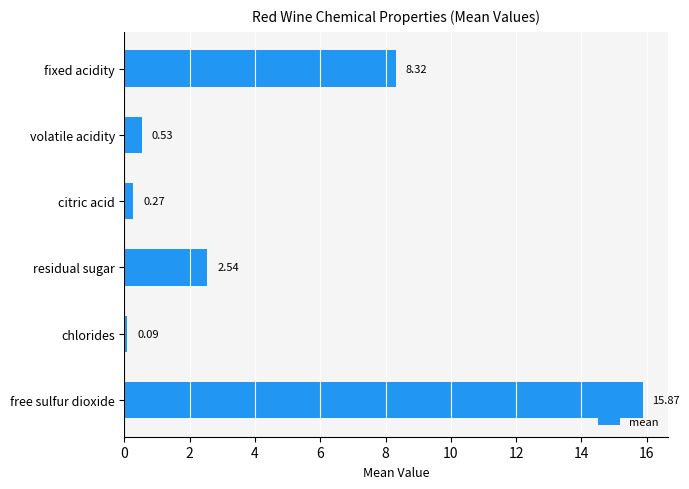

What is the difference between the maximum and minimum values?

15.8